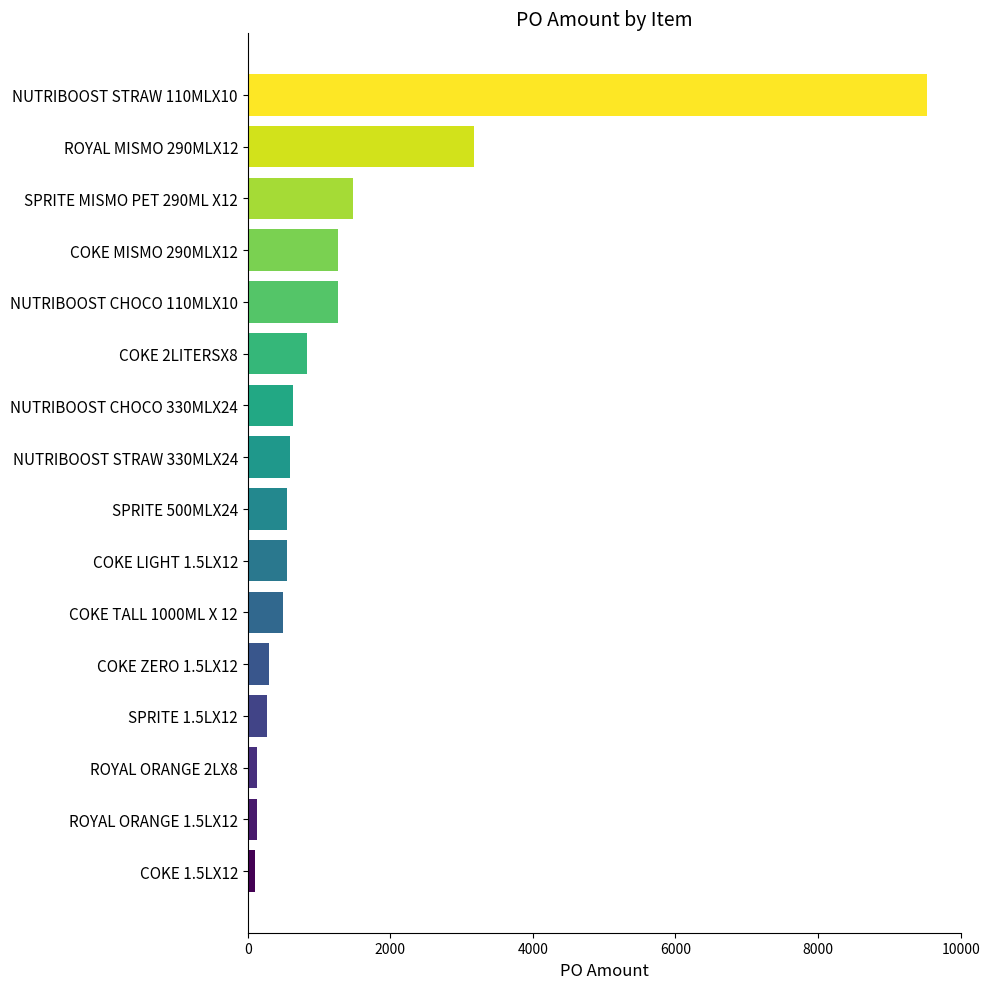

Are the bars horizontal?

Yes